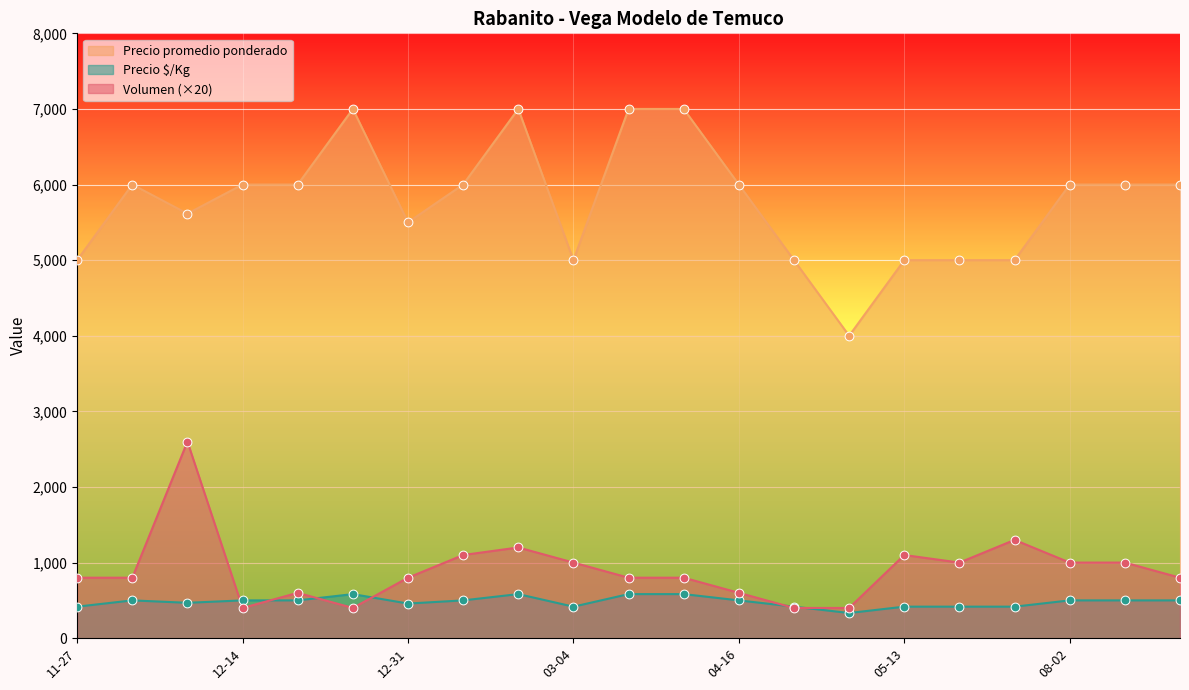

What are all the series names shown in the legend?

Precio promedio ponderado, Precio $/Kg, Volumen (×20)